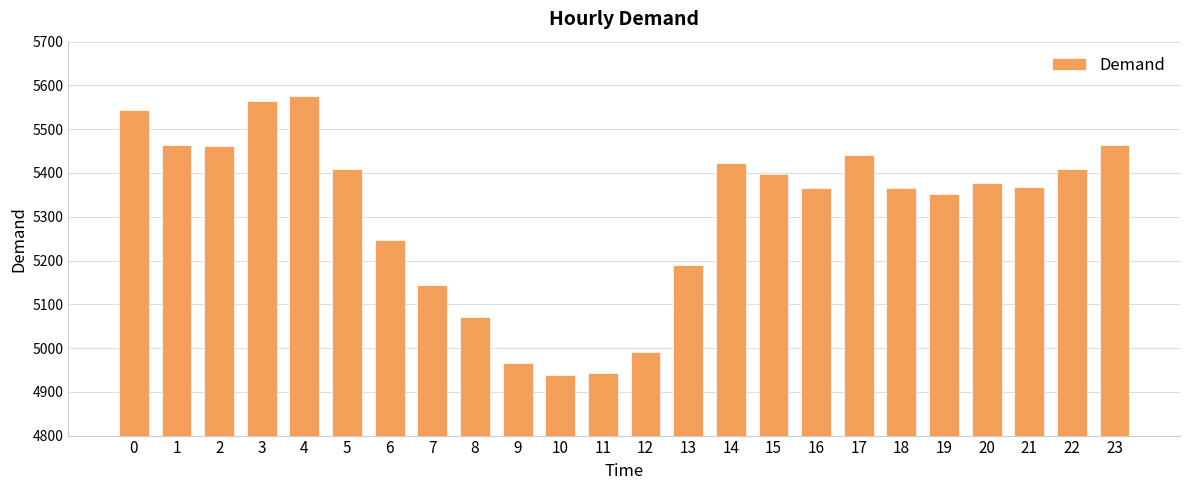

Approximately how many times larger is the value at 6 compared to 23?

1.0